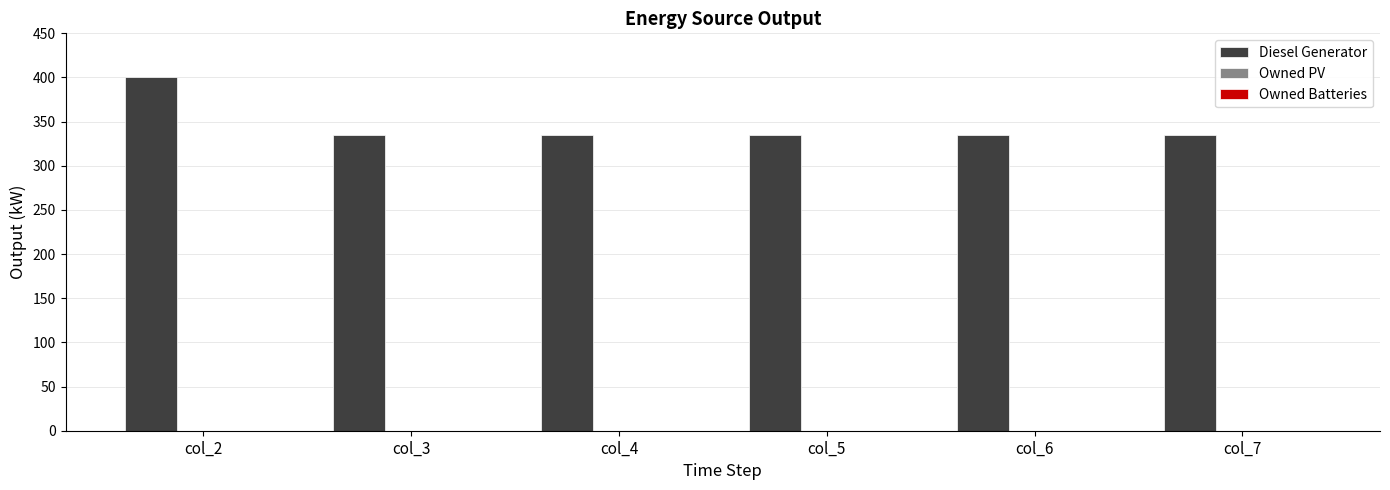

At which category does the chart reach its peak across all series?

col_2